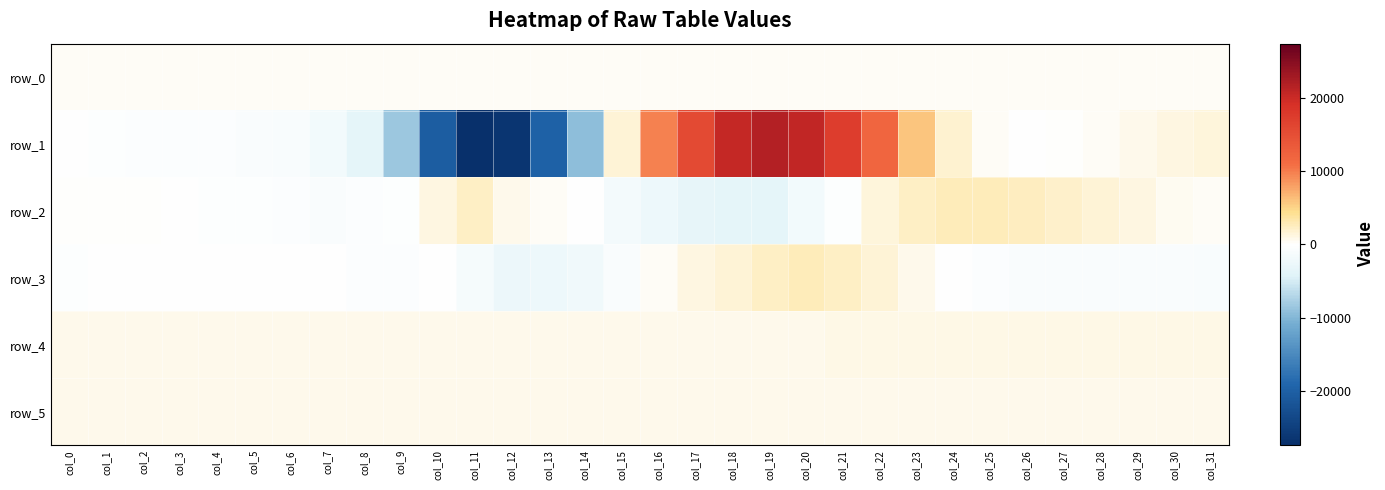

Rank the series by their maximum value, from highest to lowest.

row_1, row_2, row_3, row_4, row_5, row_0